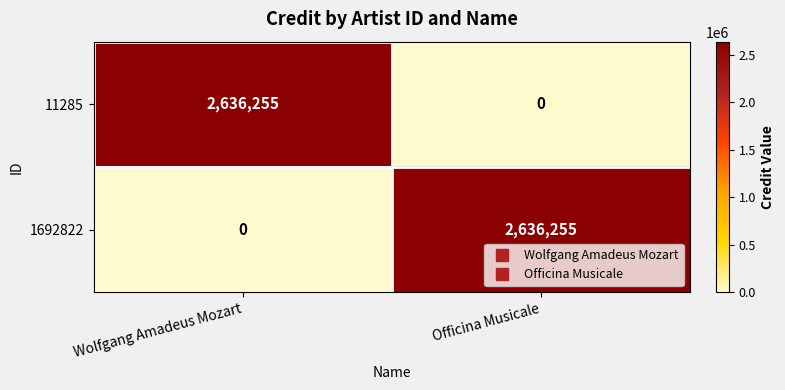

Reading right to left, what are all the values shown in this chart?

11285: Officina Musicale=0	Wolfgang Amadeus Mozart=2636255
1692822: Officina Musicale=2636255	Wolfgang Amadeus Mozart=0